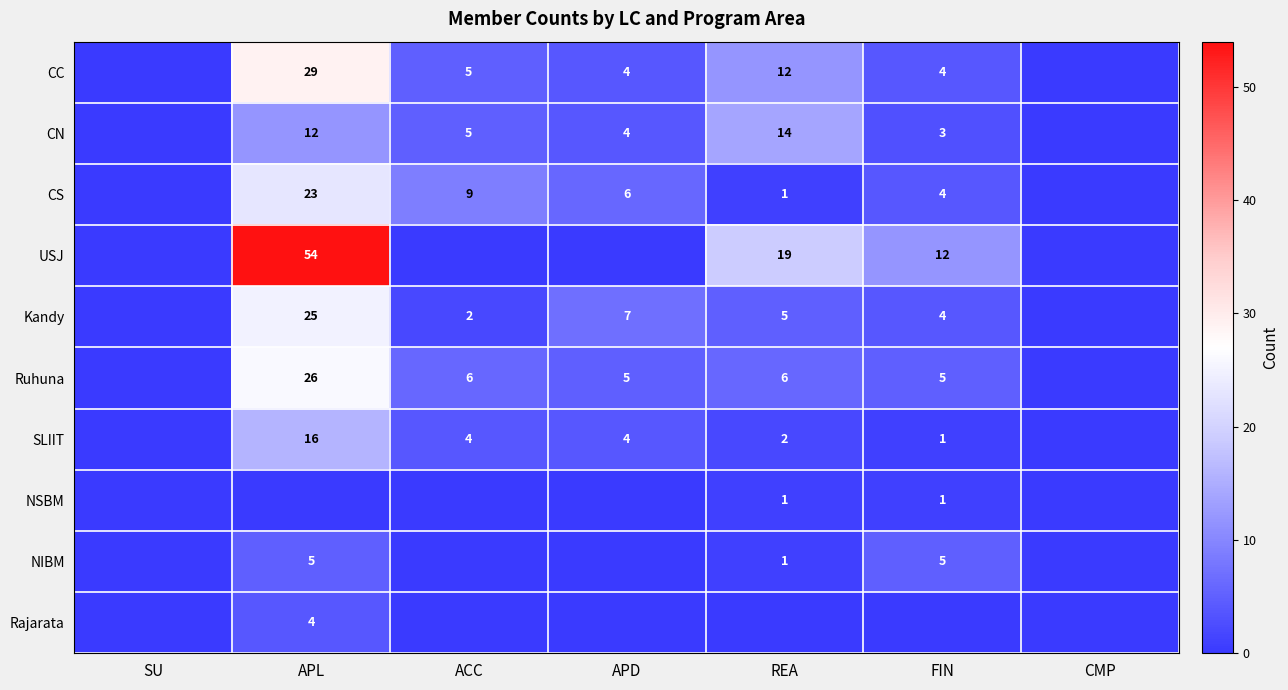

What is the total value across all series at APD?

30